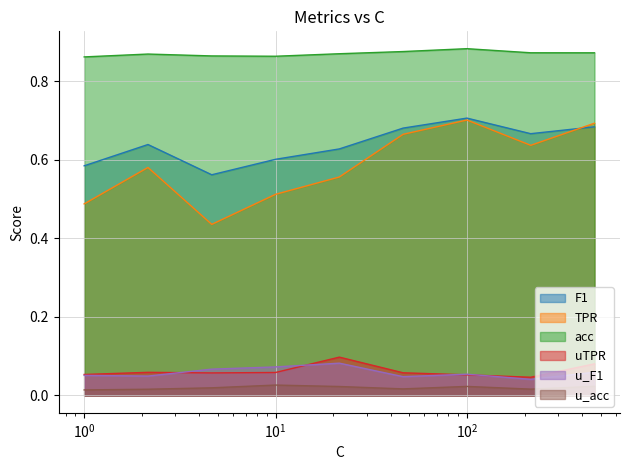

True or false: acc has more than 2 interior local peaks.

False